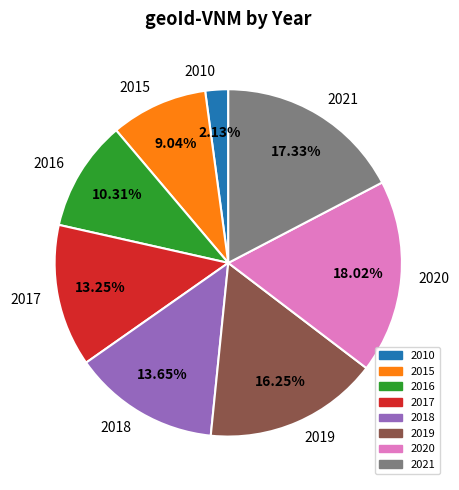

To the nearest percent, what portion does 2017 represent?

13%